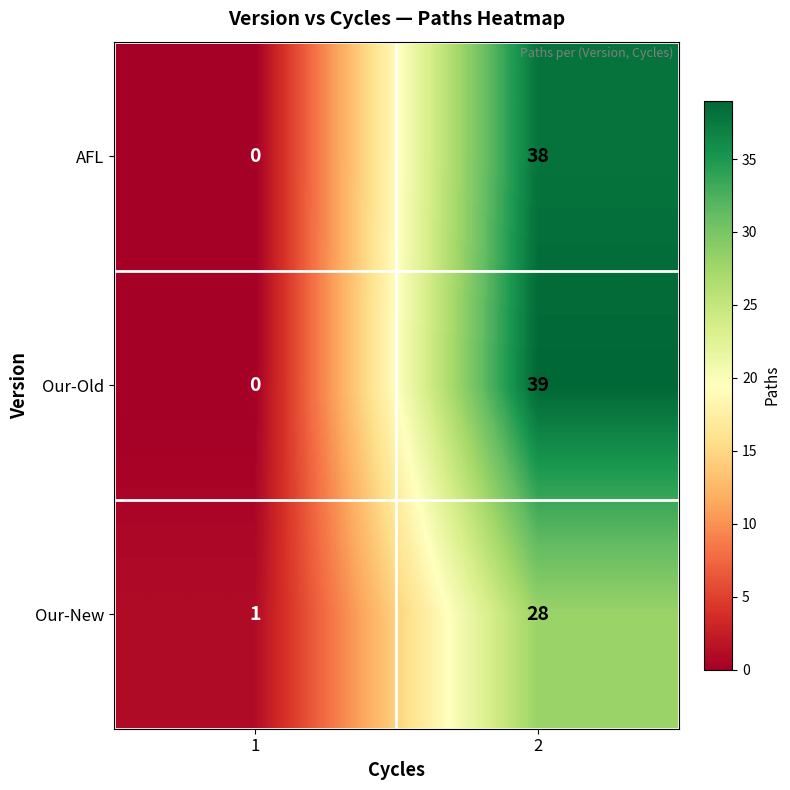

How many data points in AFL are less than 38?

1